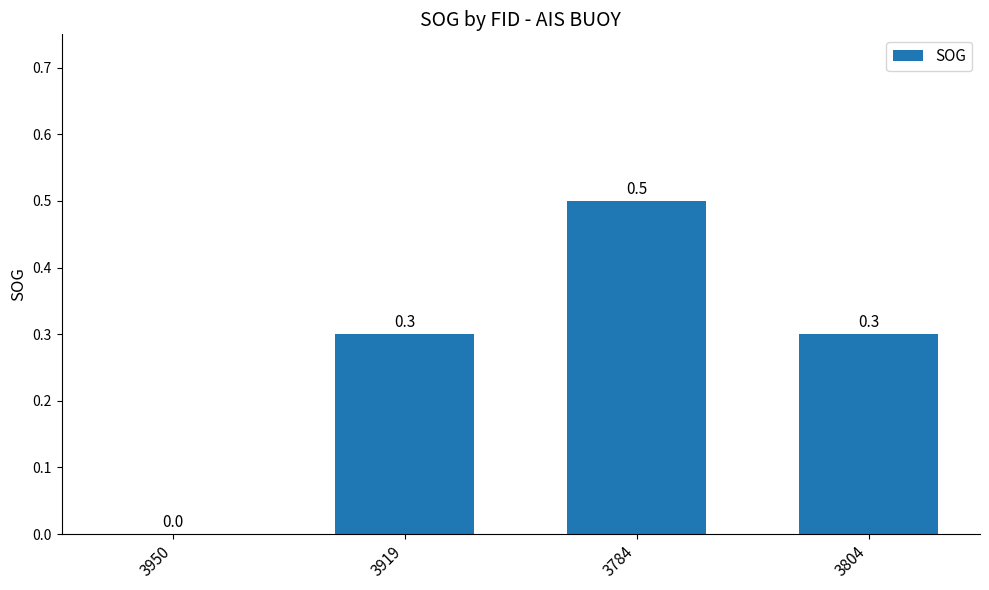

How many values exceed 0?

3